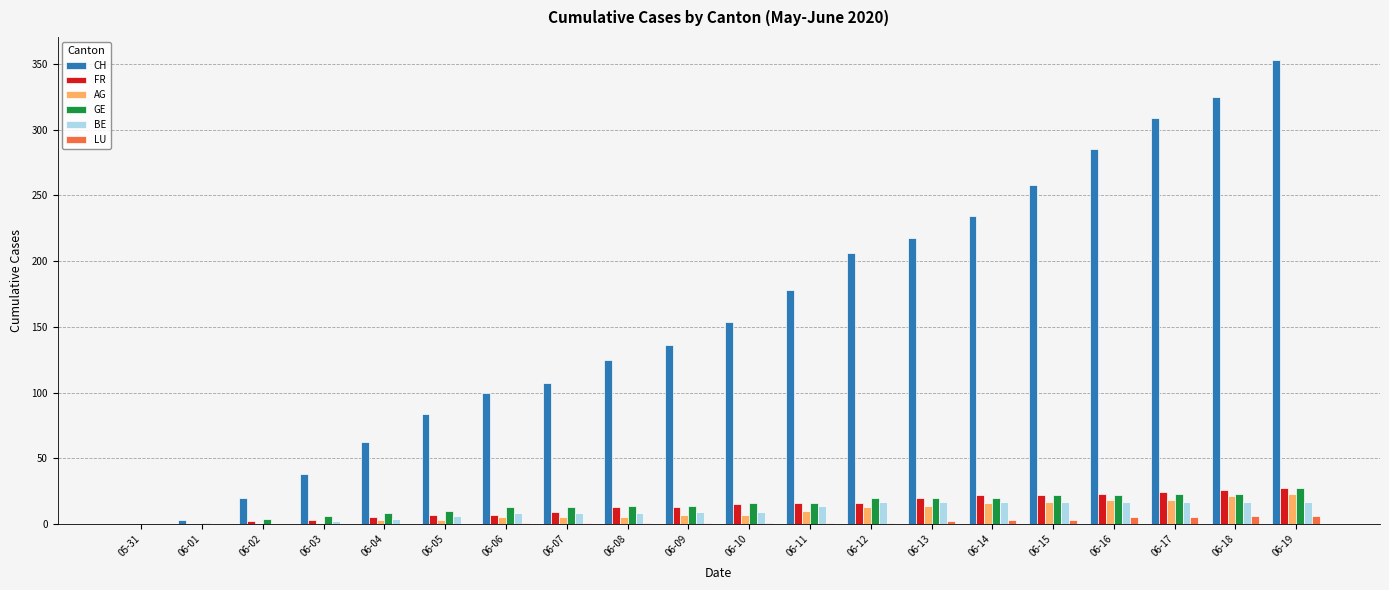

Is the value of CH at 06-05 greater than the value of GE at 06-07?

Yes